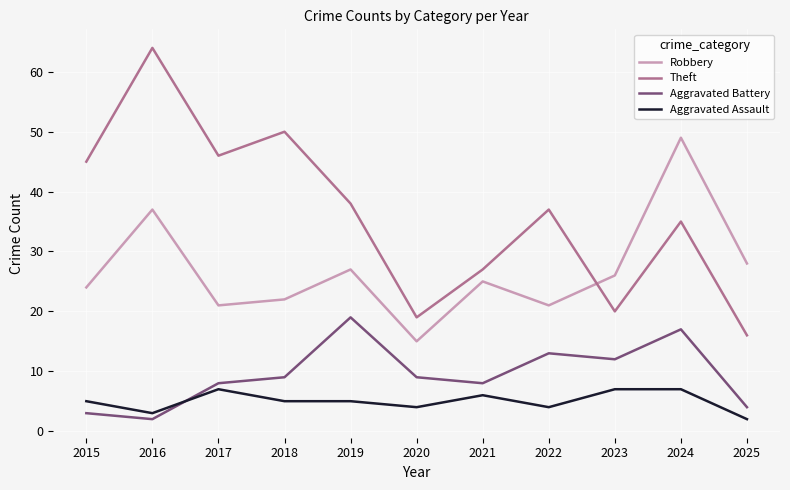

True or false: Theft and Aggravated Battery intersect in this chart.

False